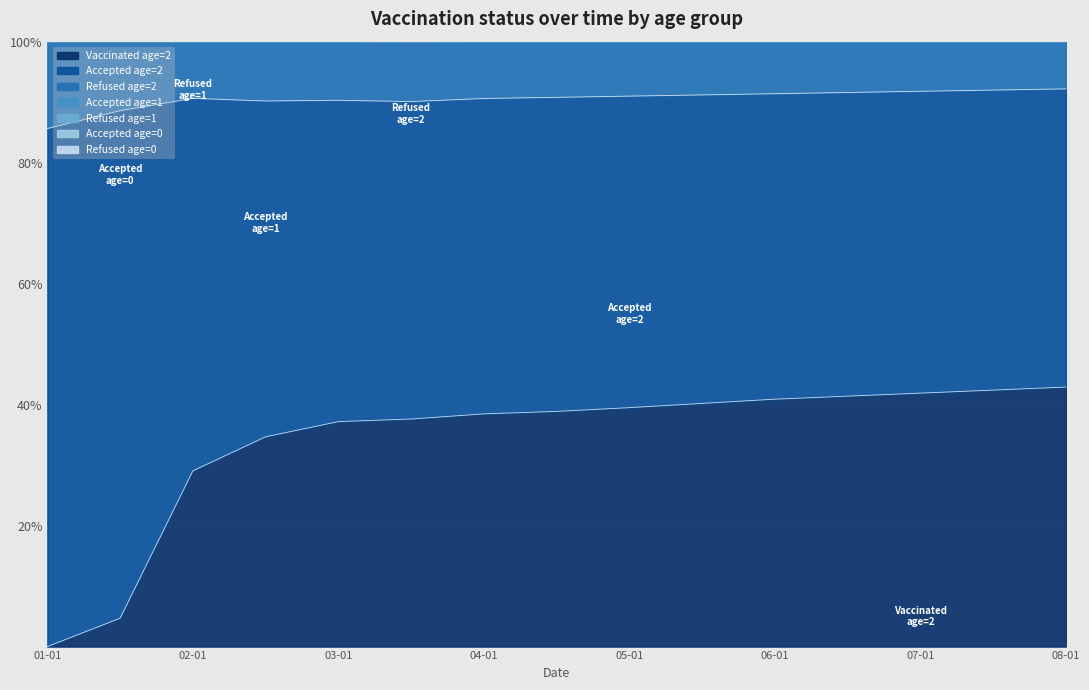

Count the Accepted,age=2 values in the range 0 to 1.

15